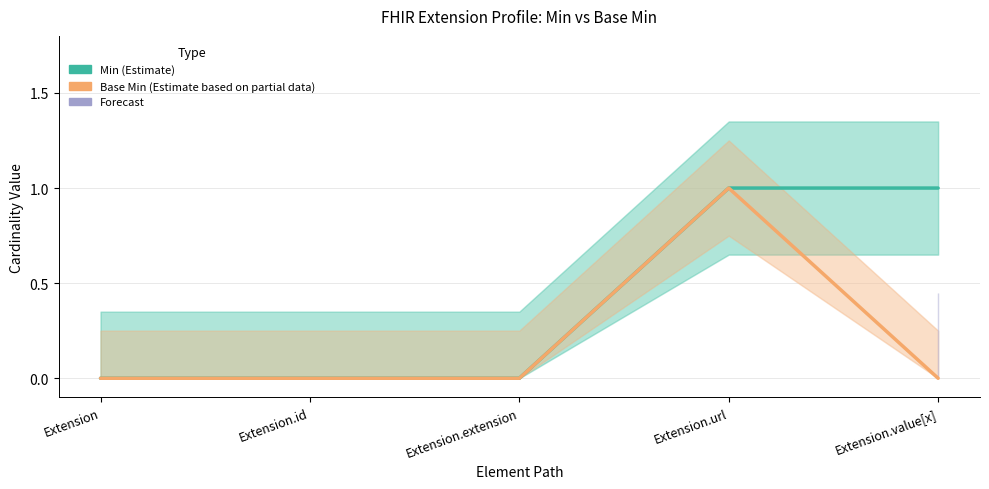

How many data points in Base Min (Estimate based on partial data) are above 0?

1